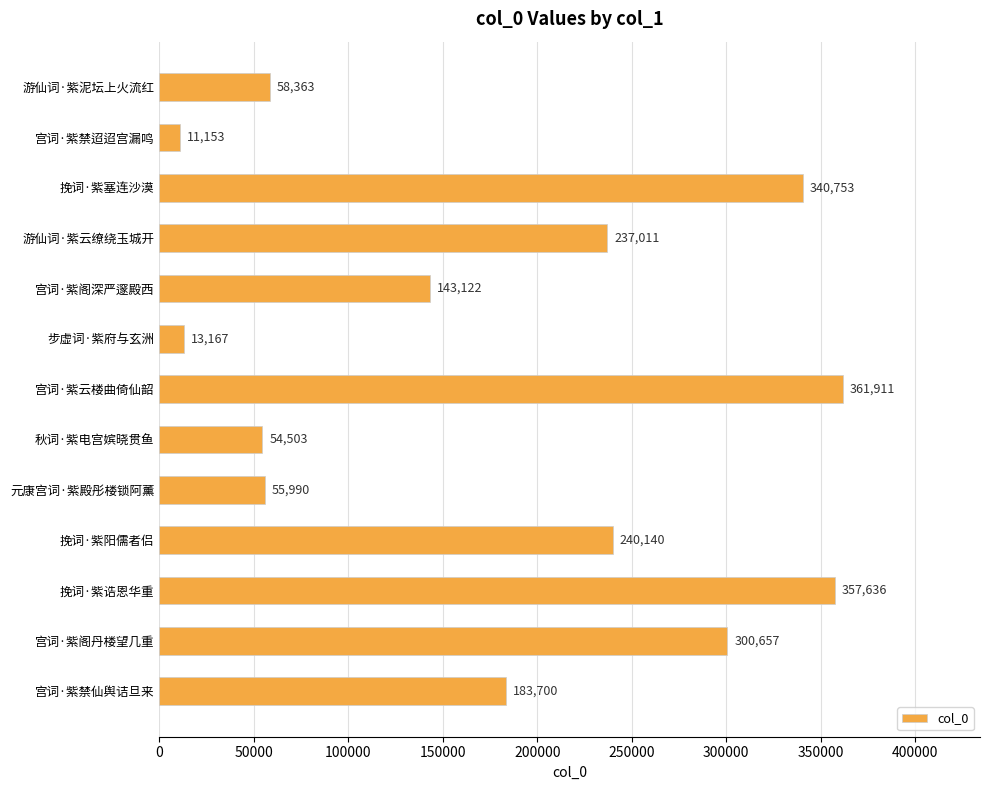

Where is the data nearest to the value 186532?

宫词·紫禁仙舆诘旦来